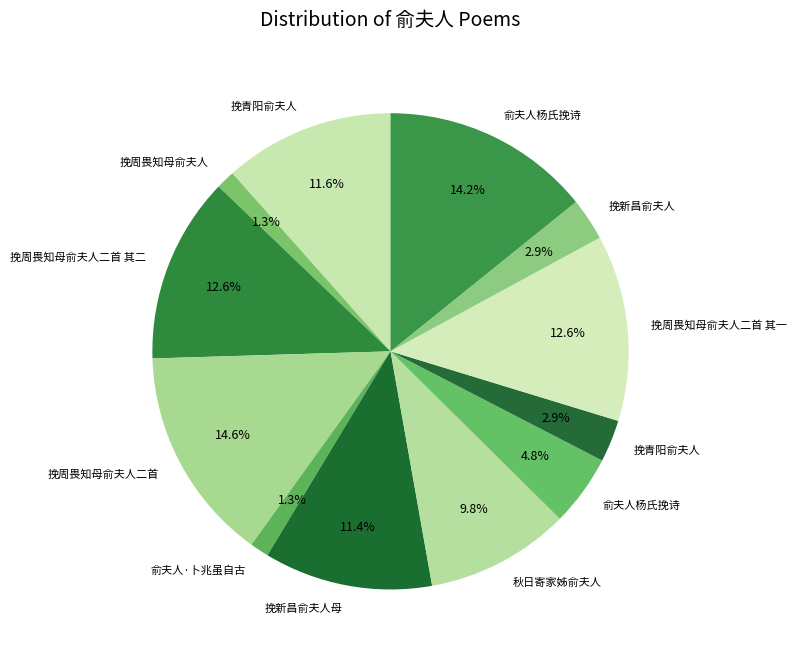

How many slices are in this pie chart?

12